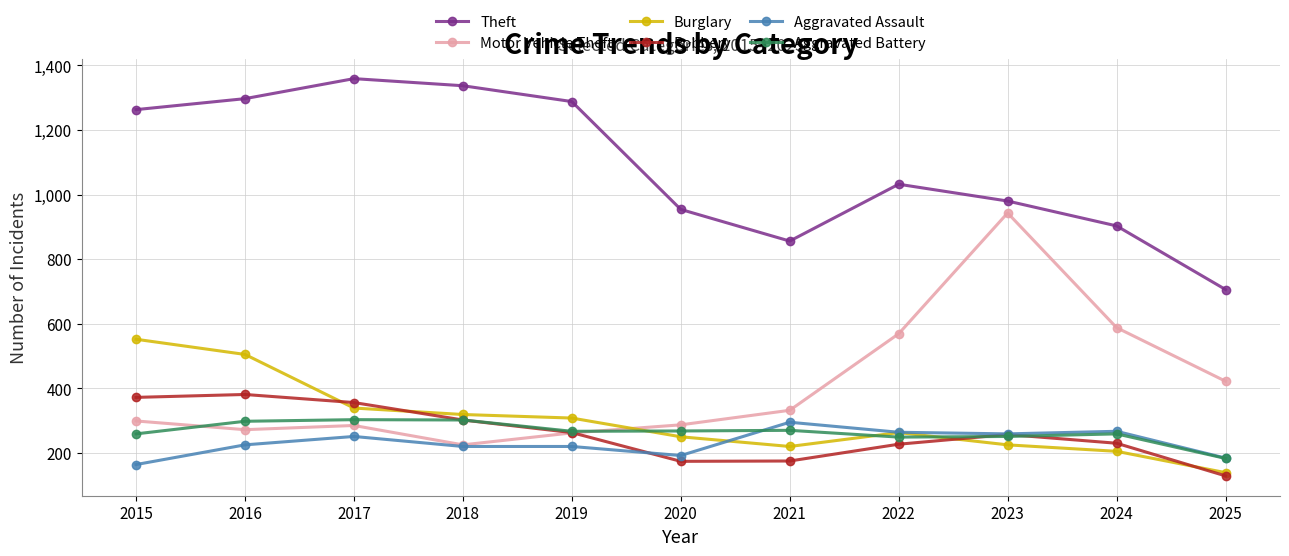

True or false: Motor Vehicle Theft has more than 0 interior local peaks.

True